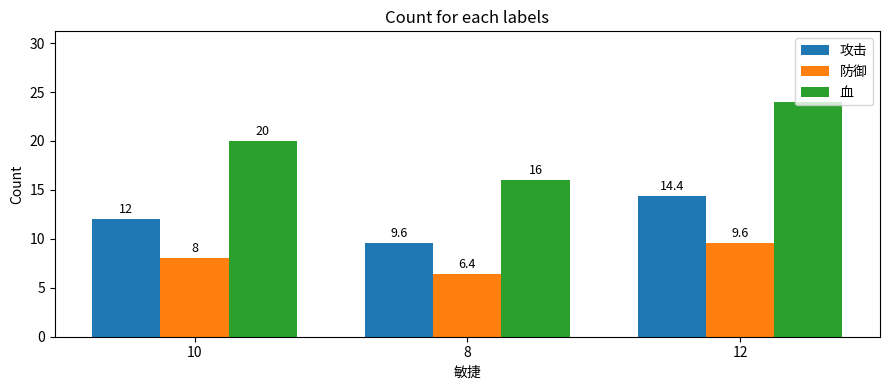

The value of 防御 at 12 is 9.6. True or false?

True